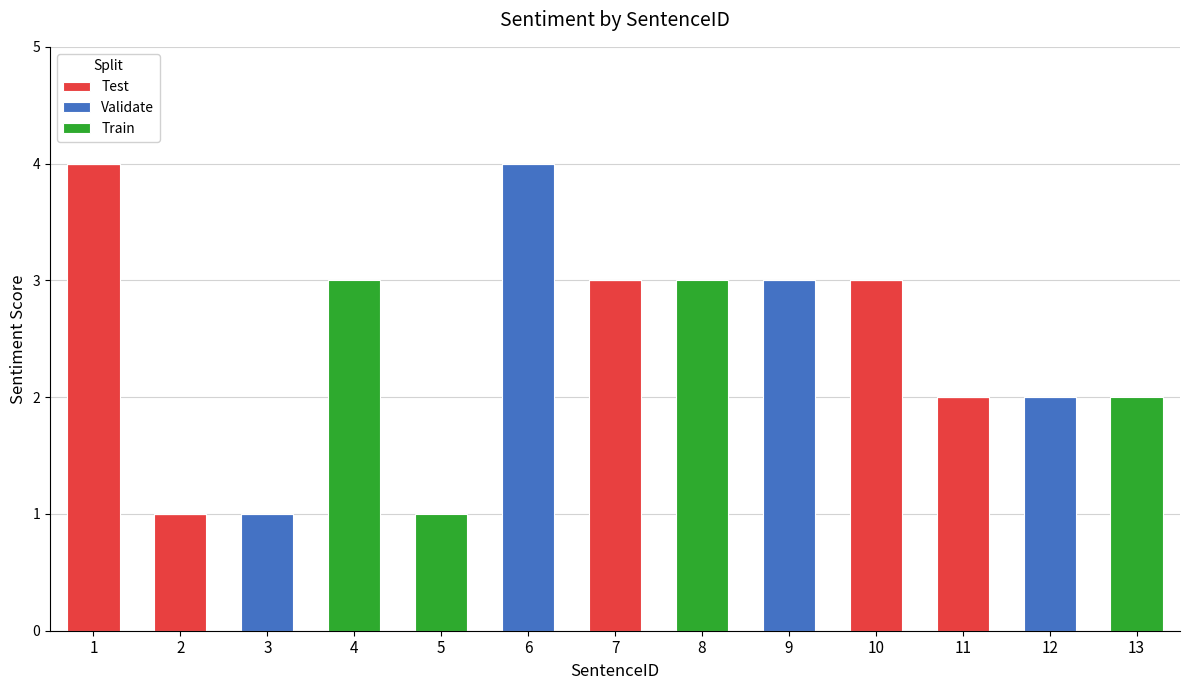

Is it true that Test equals -2 at 3?

False